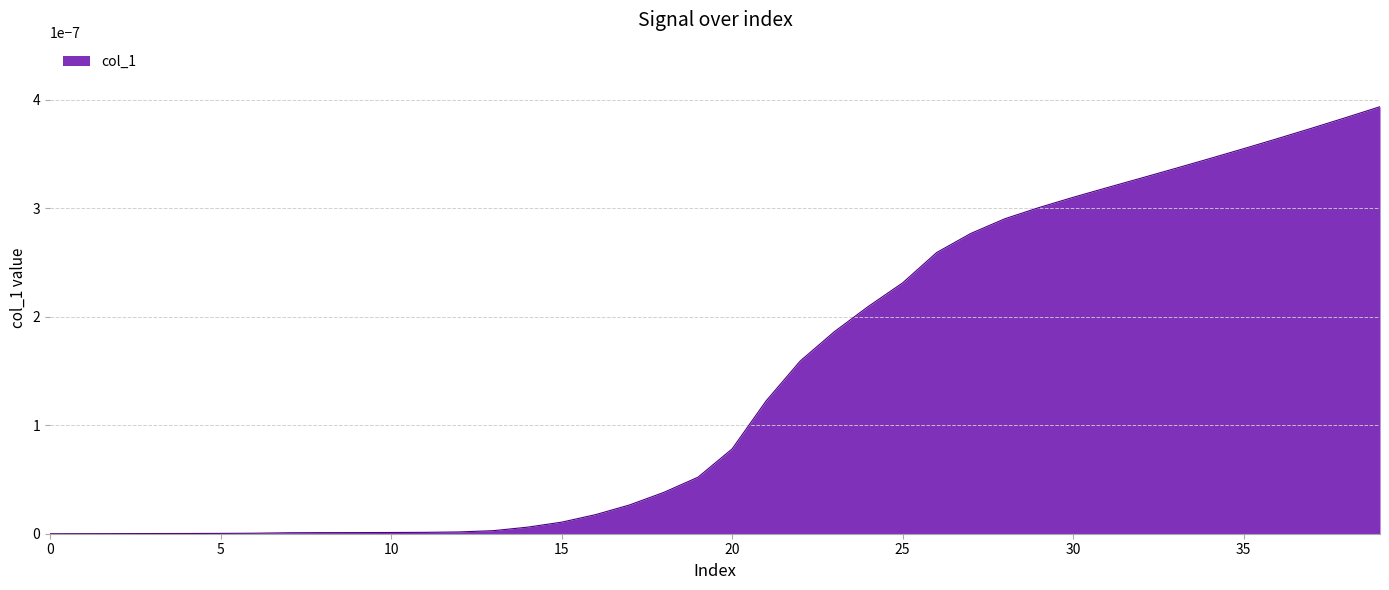

How many lines are shown in the chart?

1